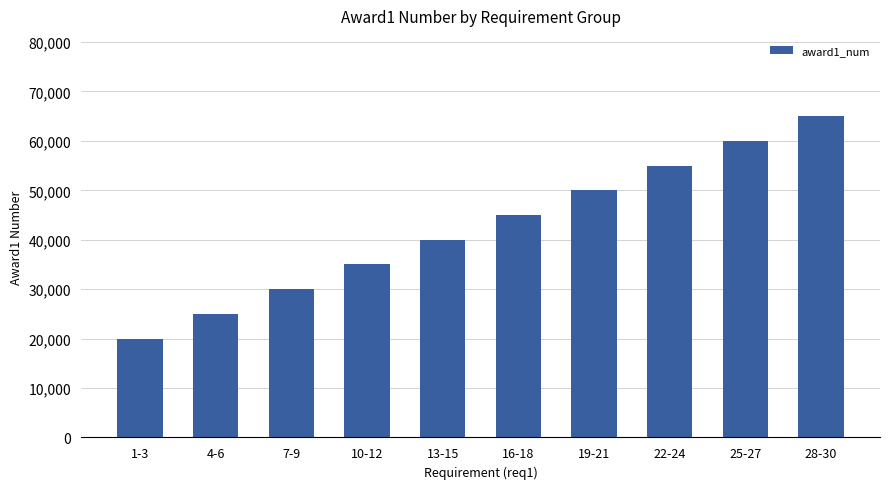

Reading left to right, list all the values displayed in this chart.

20000	25000	30000	35000	40000	45000	50000	55000	60000	65000